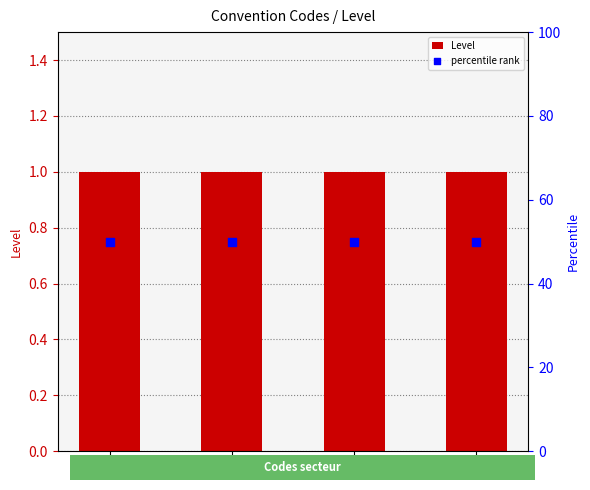

Which series has the largest total across all categories?

percentile rank